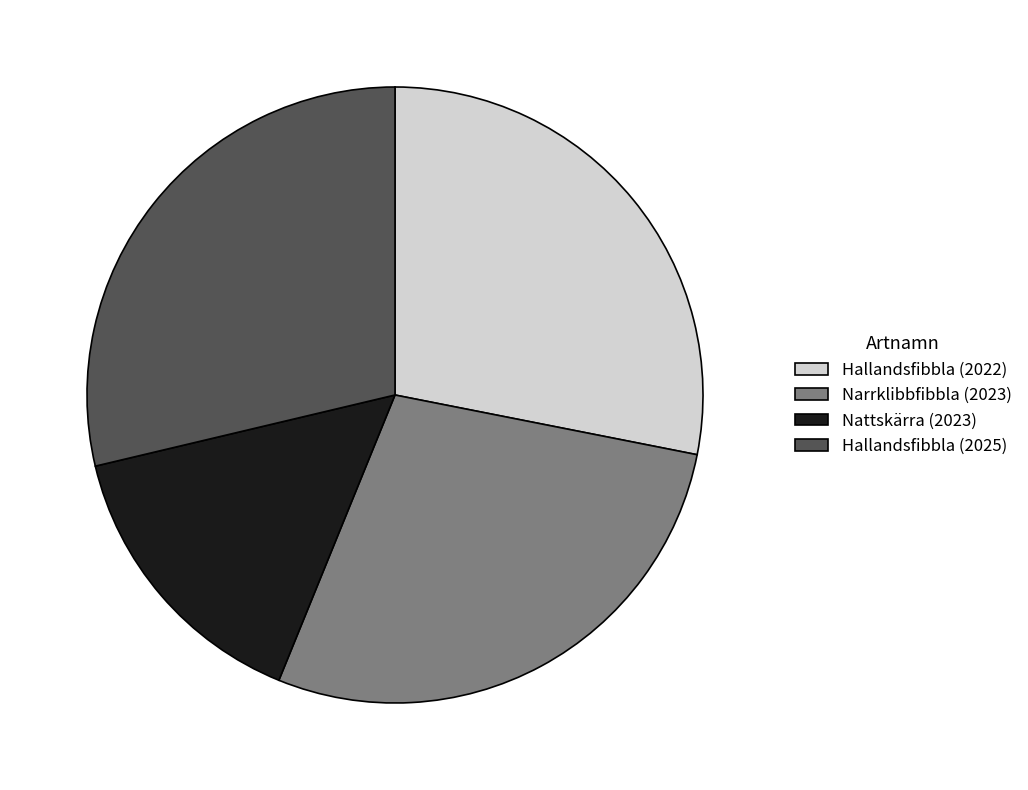

Does any single category account for the majority?

No